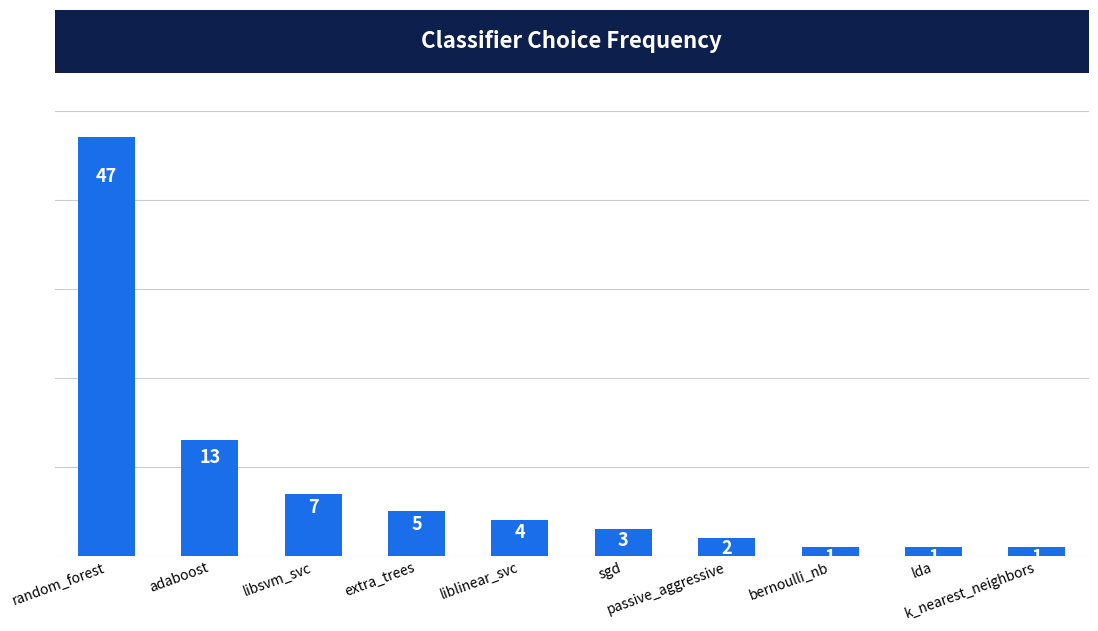

Read the value at adaboost, to the nearest 10.

10